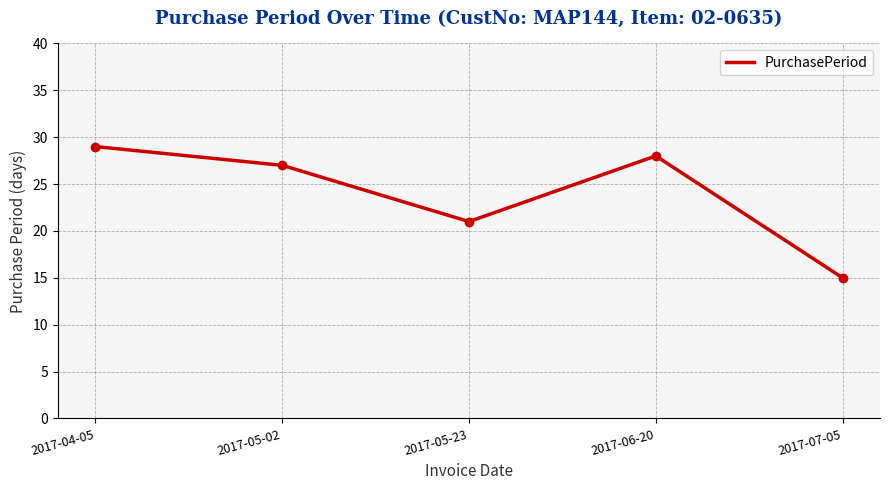

How many lines are shown in the chart?

1